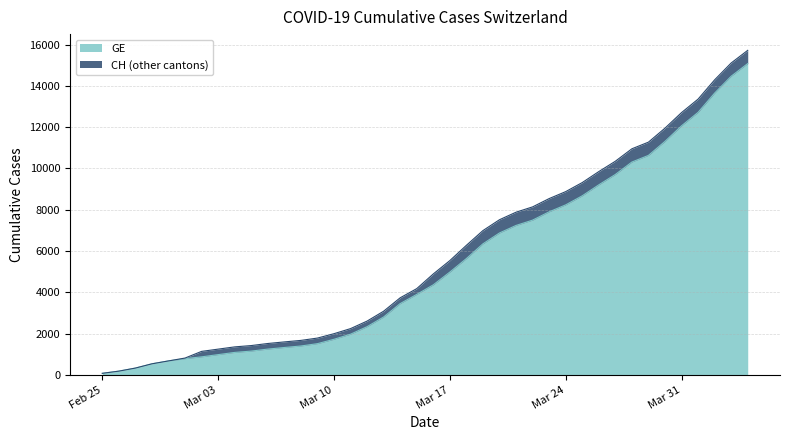

What is the difference between the maximum and minimum values in the GE series?

15005